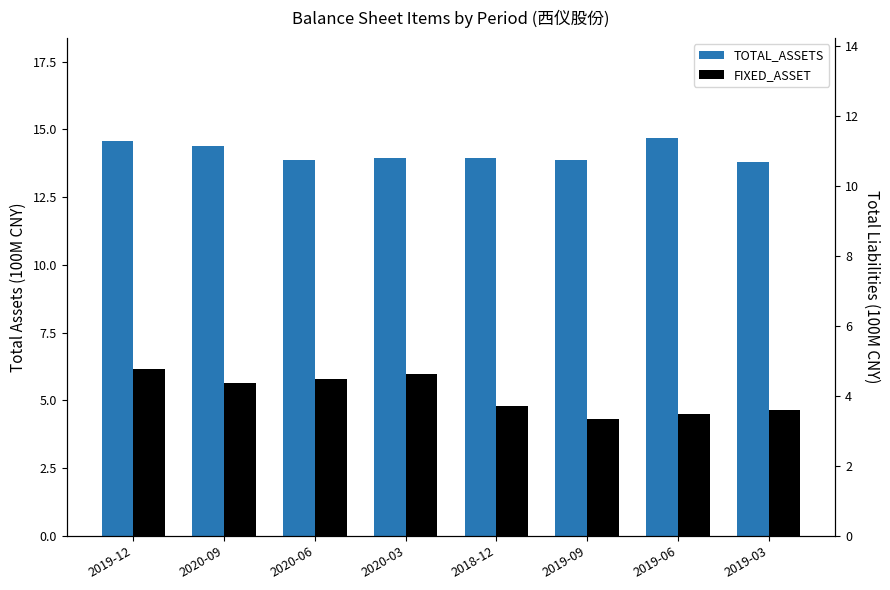

How many bars are there in total?

16